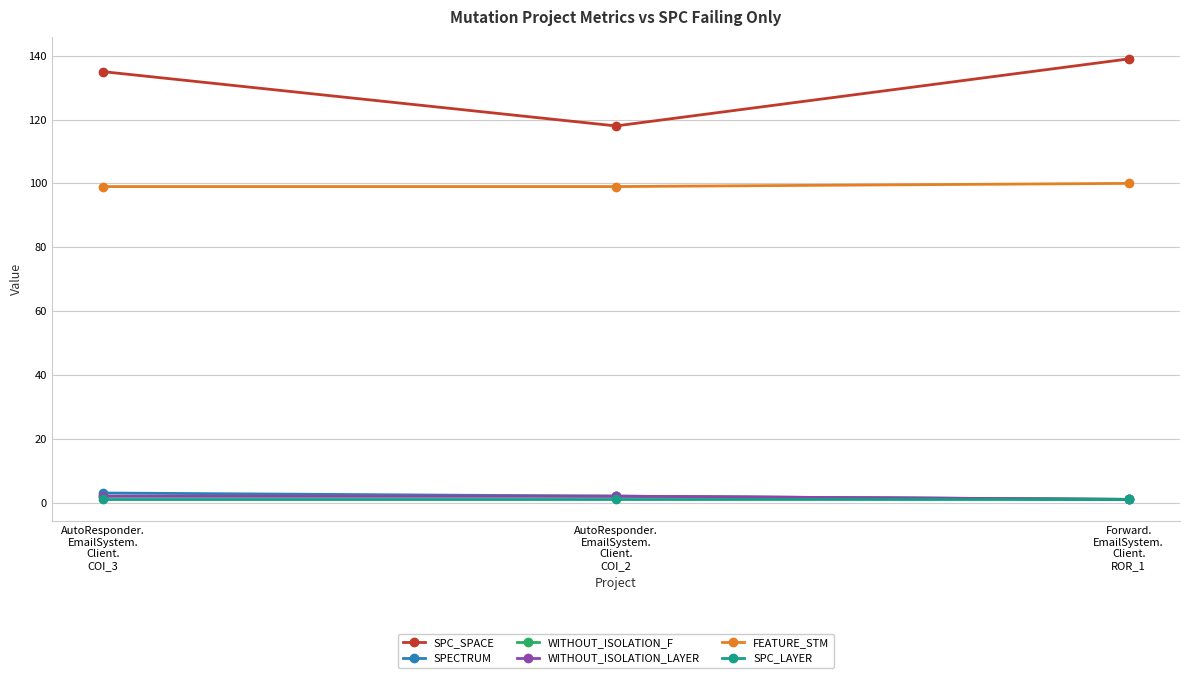

Is this an area chart (filled region under the line)?

No